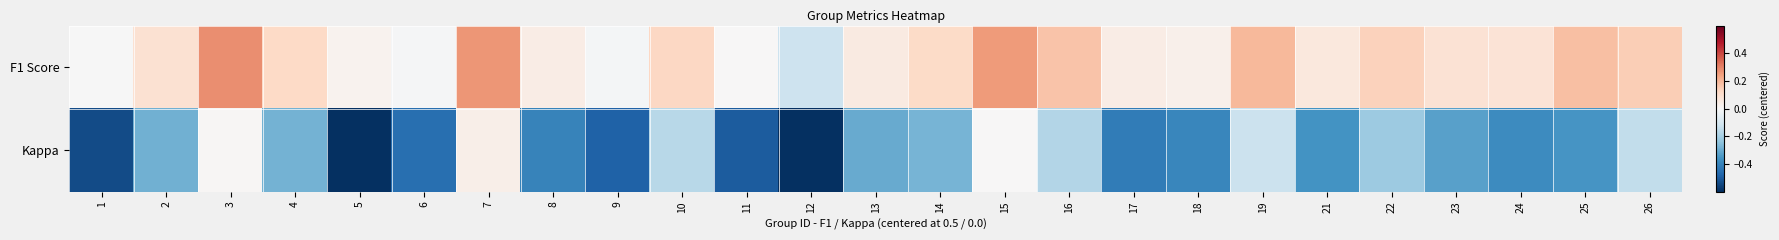

What is the difference between the highest and lowest values at 24?

0.5